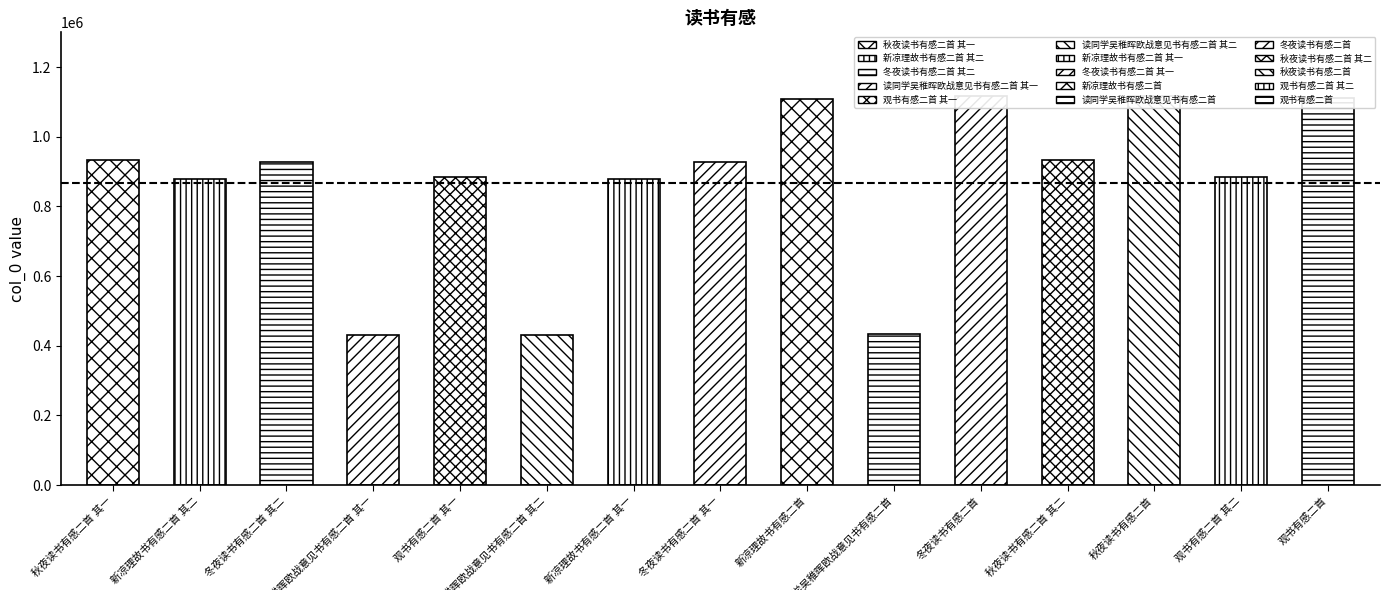

What is the average value?

866785